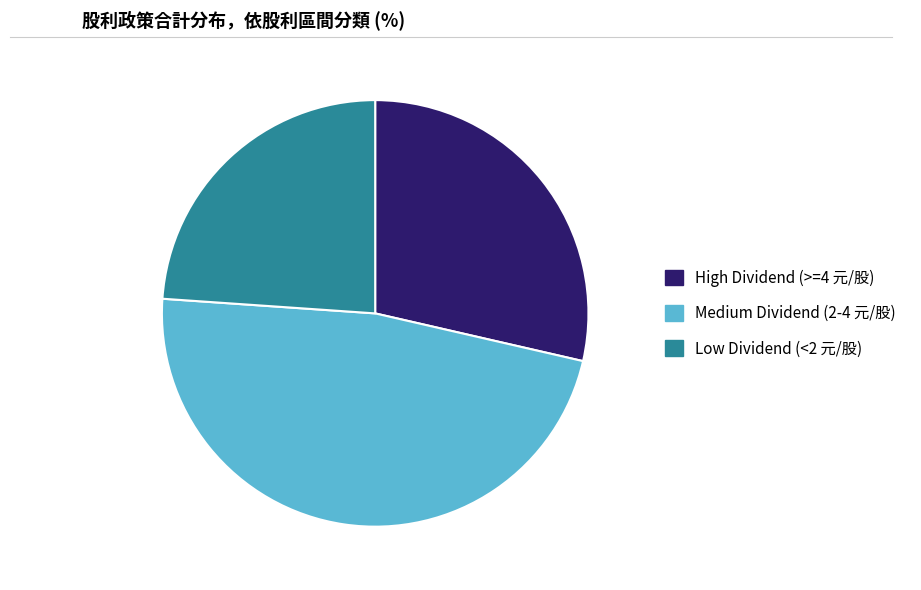

Is there any slice that represents more than half of the pie?

No